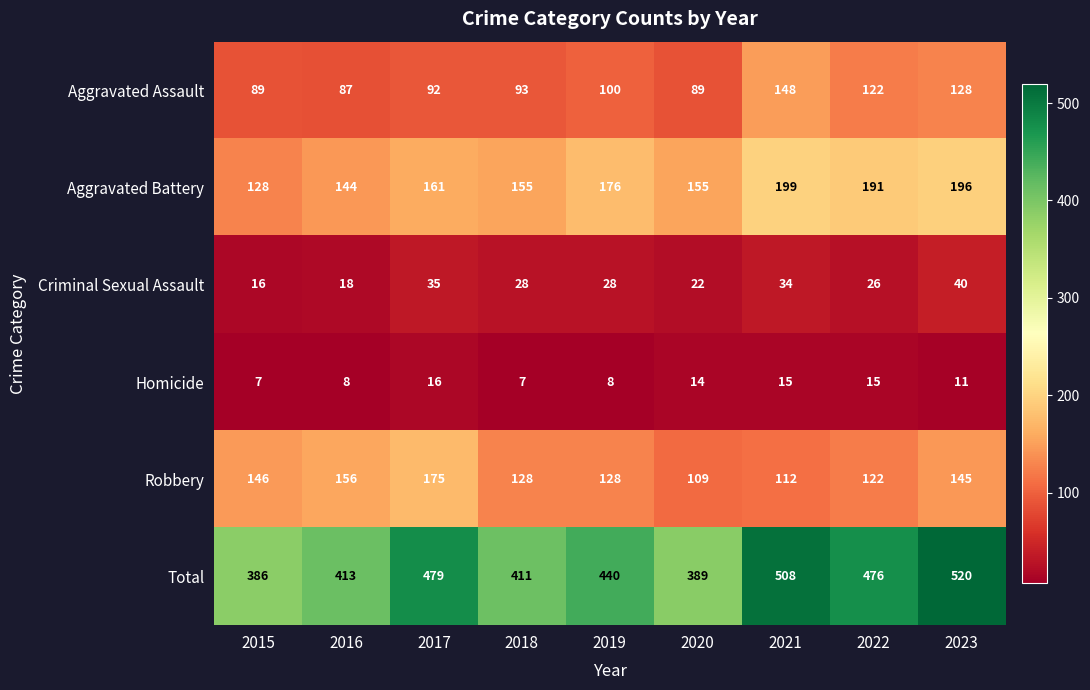

The value of Total at 2020 is 686. True or false?

False